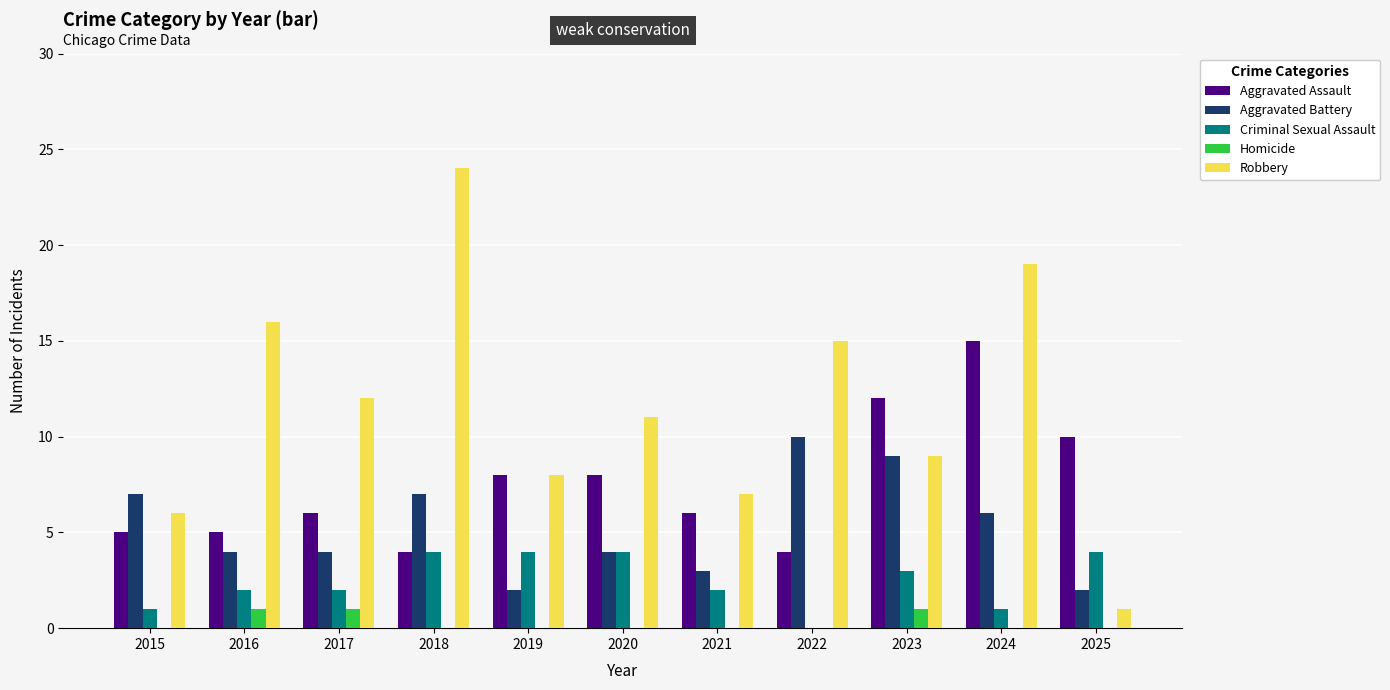

The Robbery series shows 8 at 2019. True or false?

True